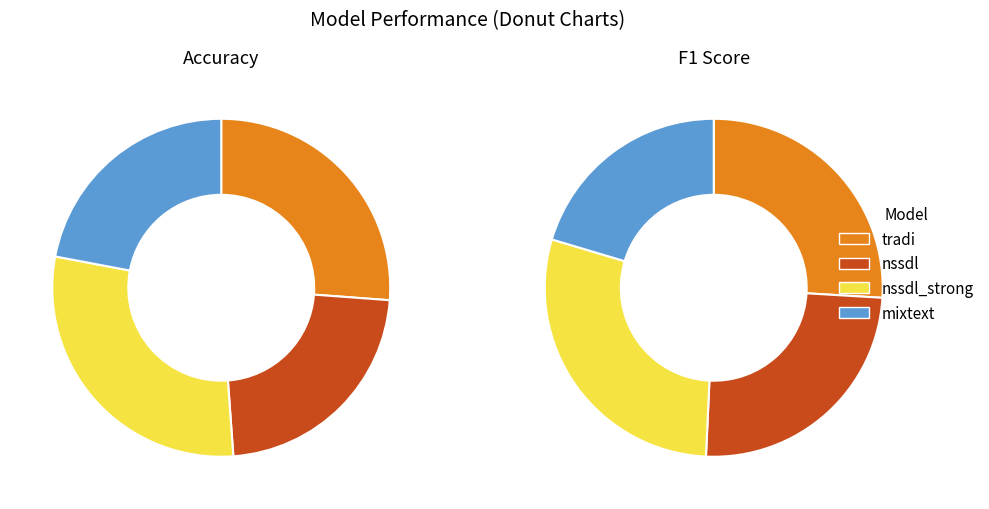

How many segments does this pie chart have?

4